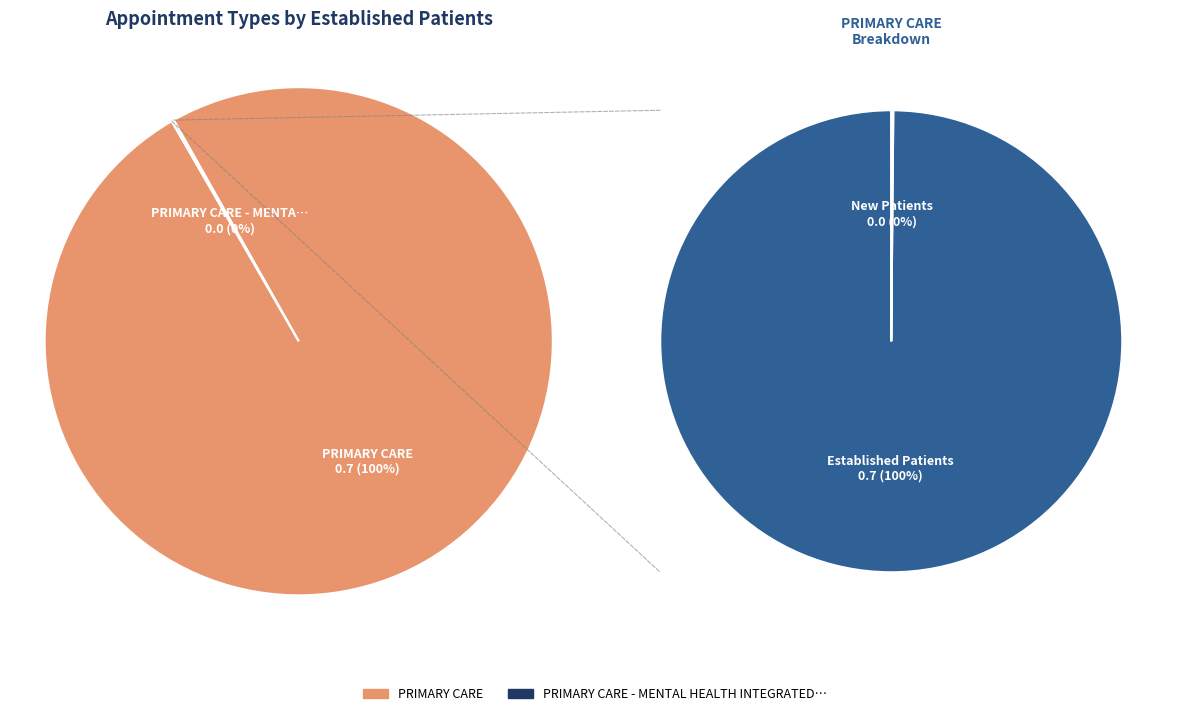

Which category has the biggest portion of the pie?

PRIMARY CARE